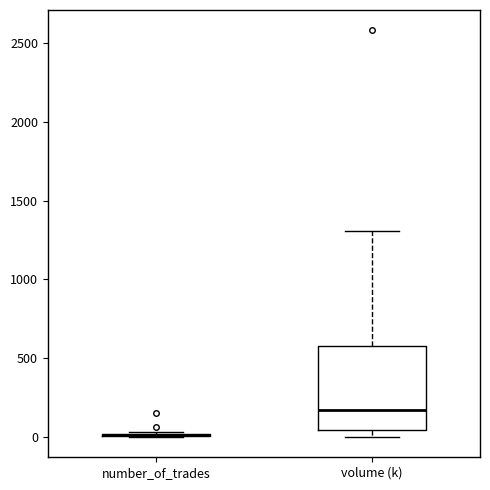

Reading left to right, transcribe this box plot: for each box, give where its median line is, the range the box spans, and where its two whiskers end, as read against the y-axis. The values are not printed on the chart, so give them approximately, as read against the axis.

number_of_trades: box collapsed to a line at 0, whiskers 0 to 50
volume (k): median 150, box 50 to 600, whiskers 0 to 1300